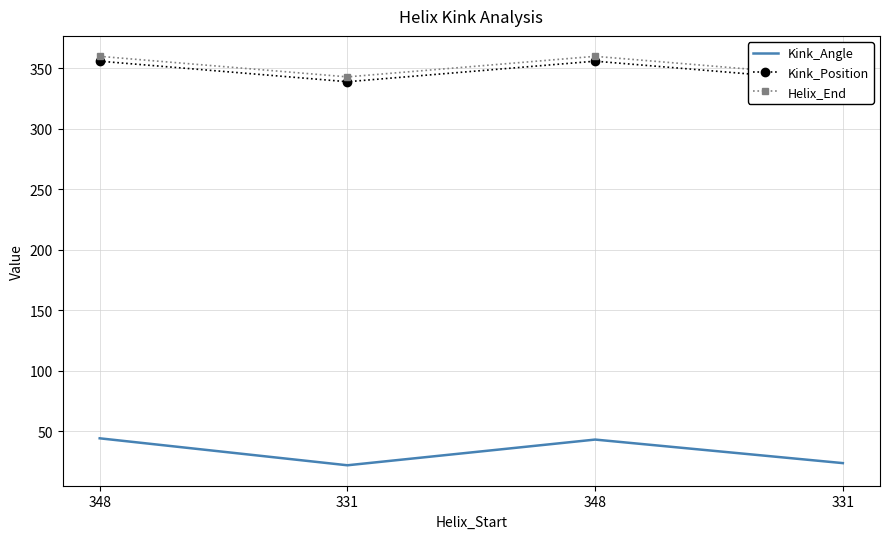

What is the spread (max minus min) of values at 348?

316.0